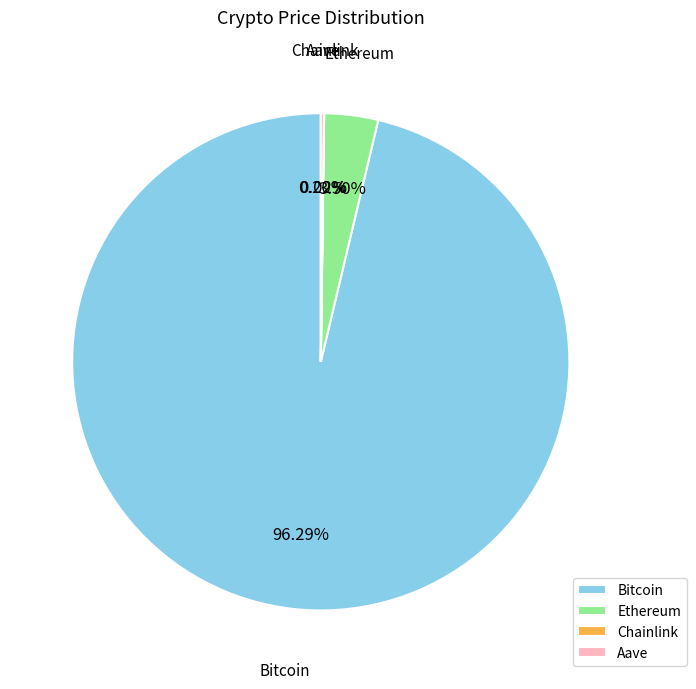

Is there a majority slice in this chart?

Yes